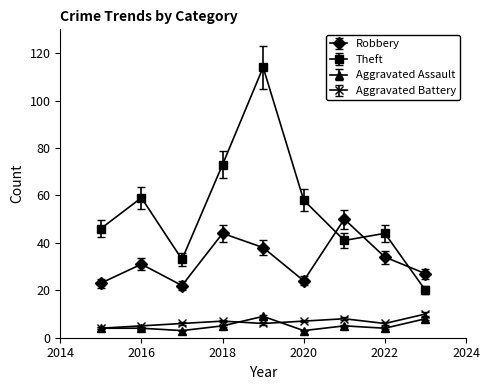

Which series has the largest total across all categories?

Theft